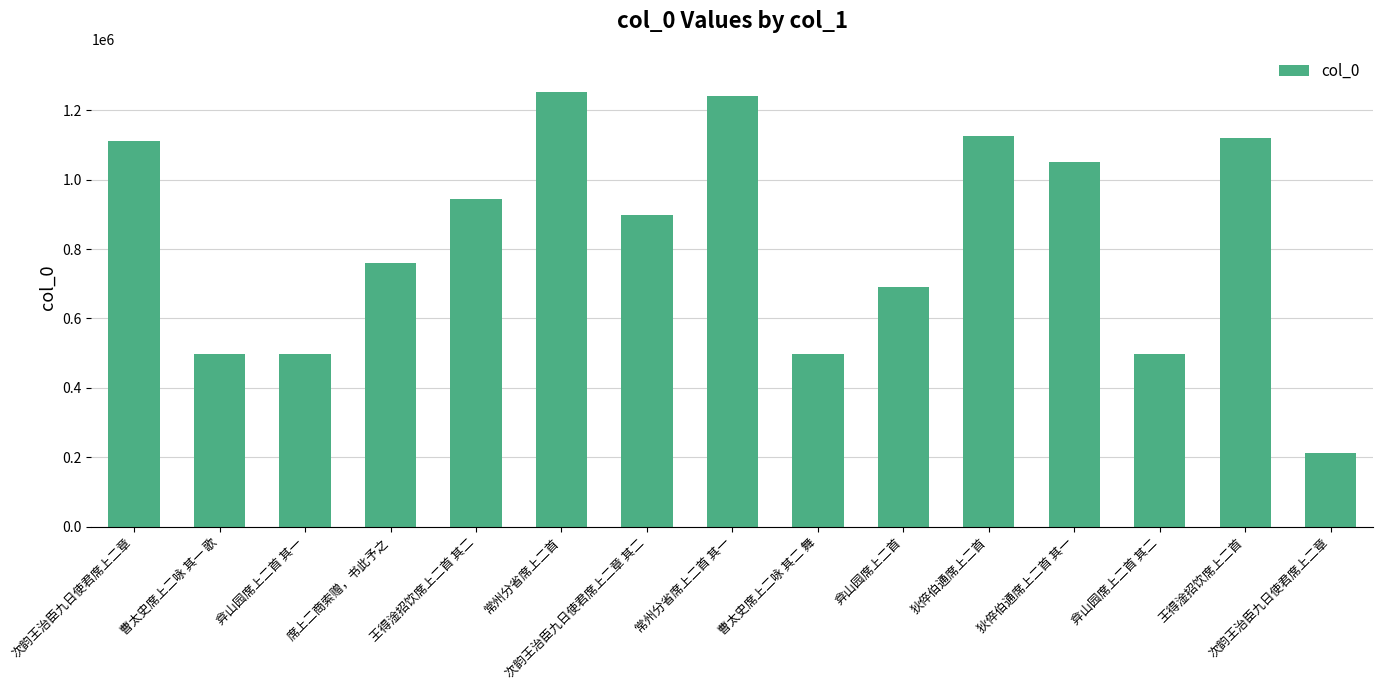

What is the maximum value shown in the chart?

1252193